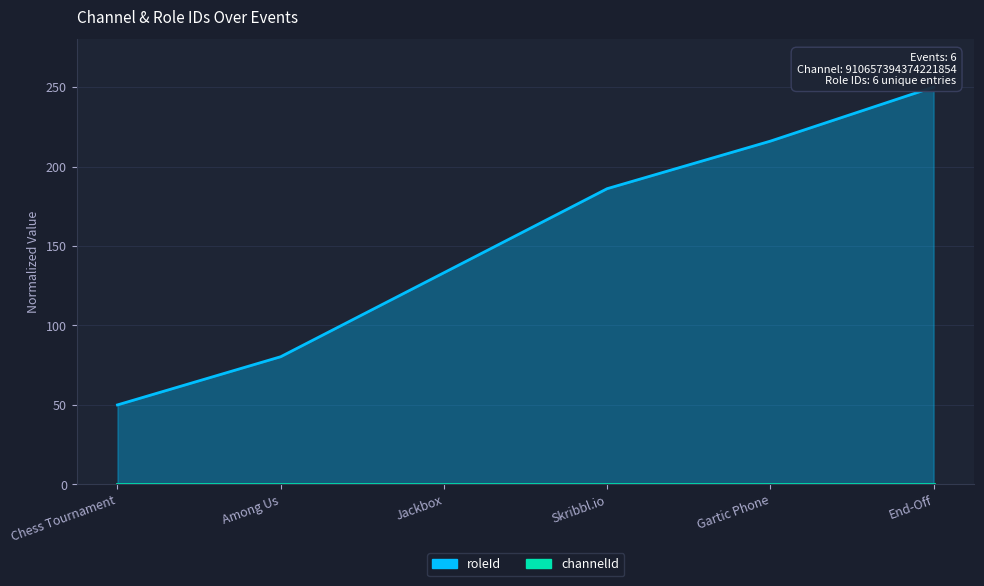

At which label is the value closest to 150?

Jackbox